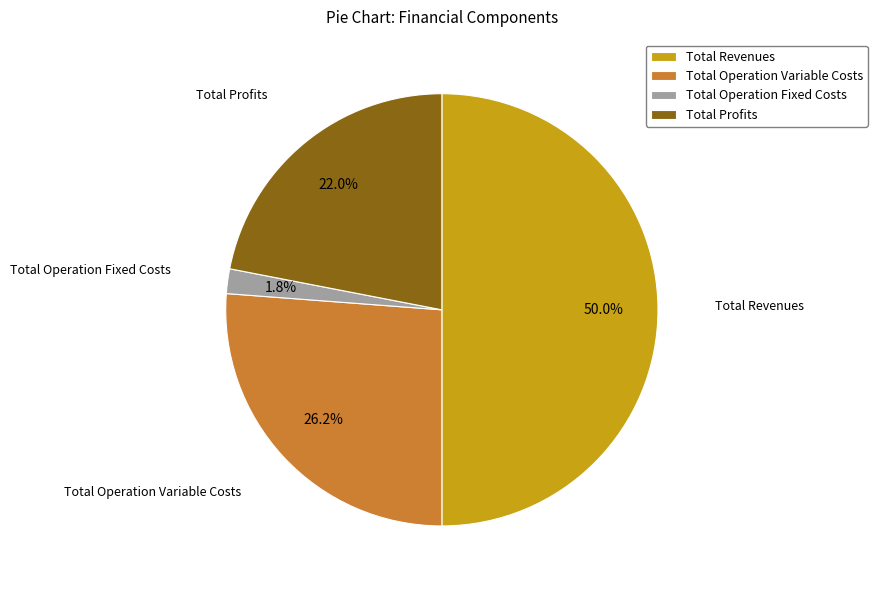

Is it true that Total Operation Fixed Costs is 2% of the pie?

True